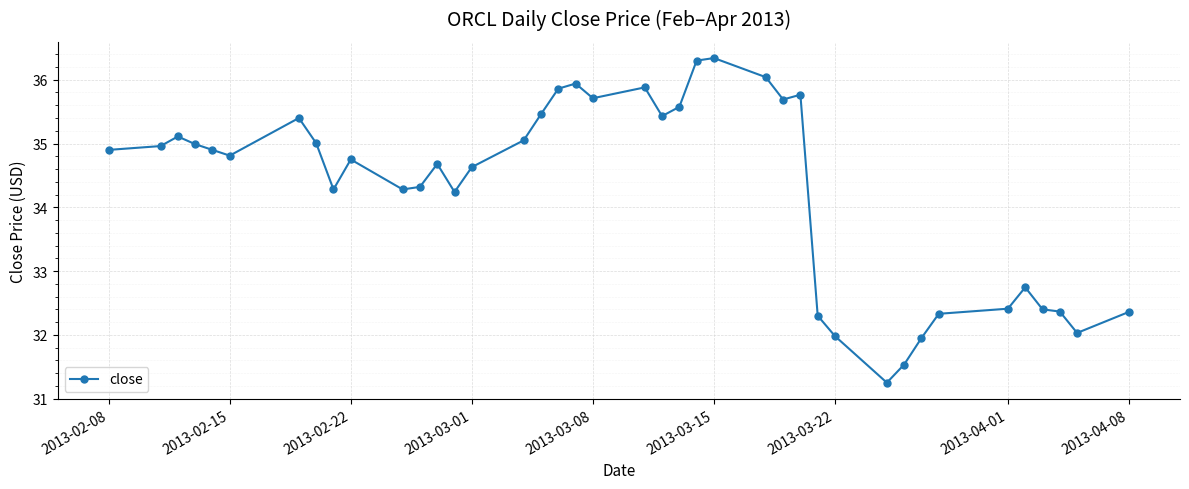

True or false: there are more than 0 points higher than both neighbors.

True